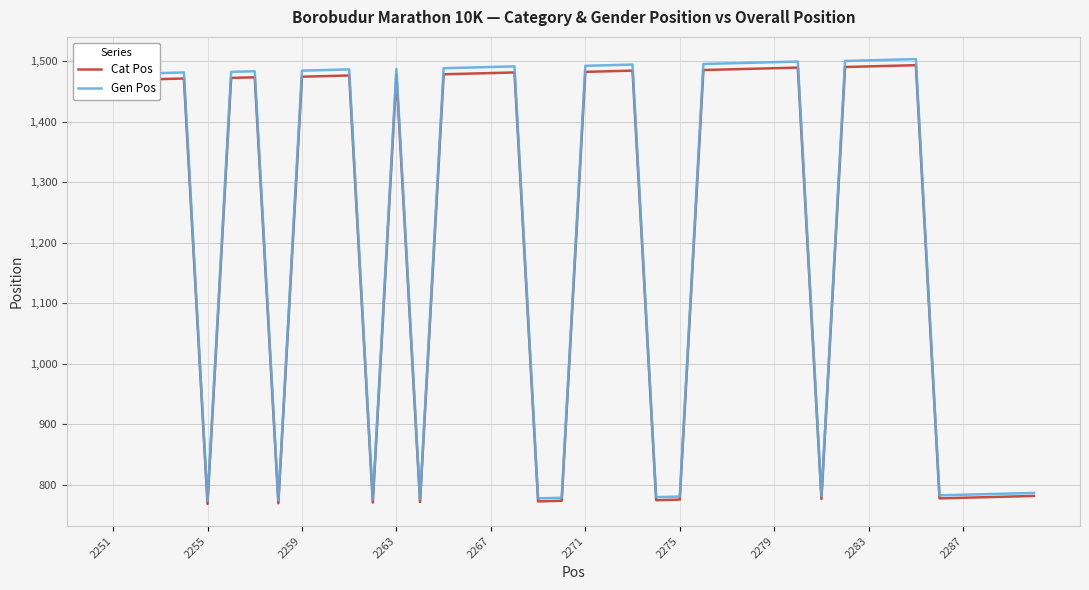

What is the highest value of the Gen Pos series?

1503